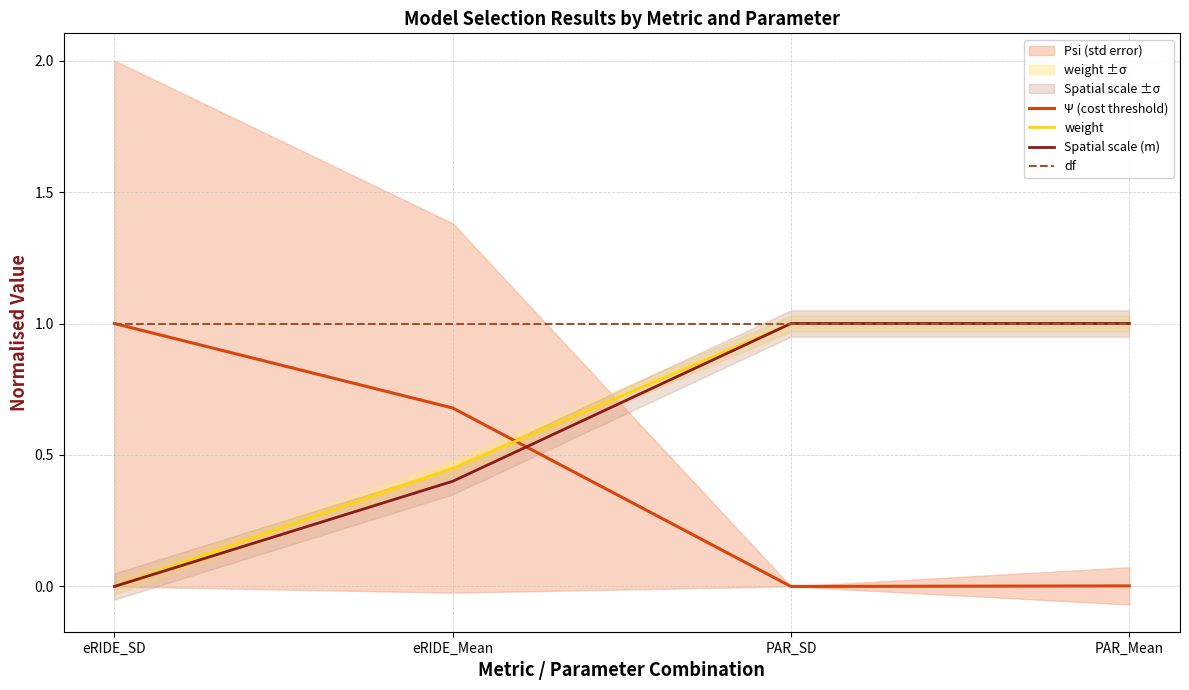

True or false: Spatial scale (m) has more than 0 interior local peaks.

False